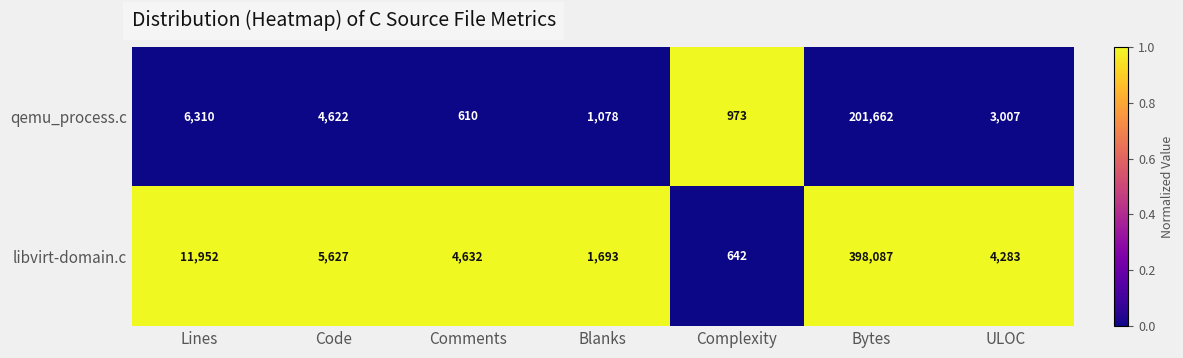

What is the sum of all qemu_process.c values?

218262